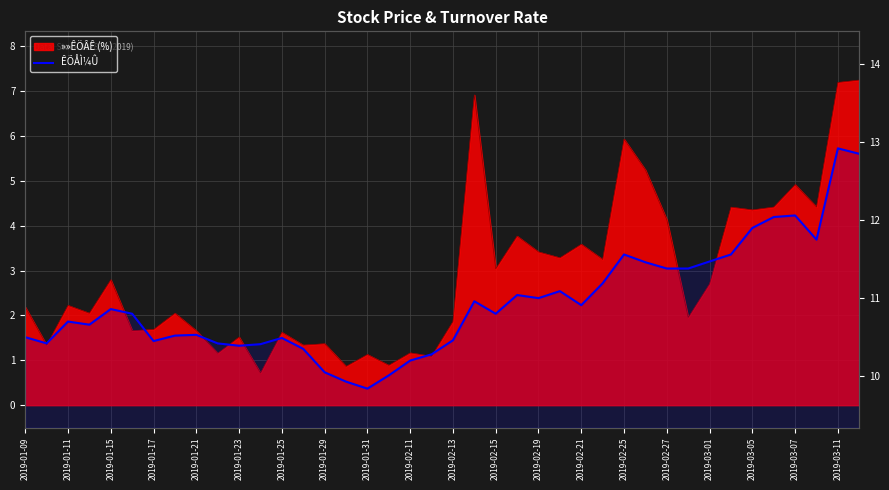

Does the chart have visible grid lines?

Yes